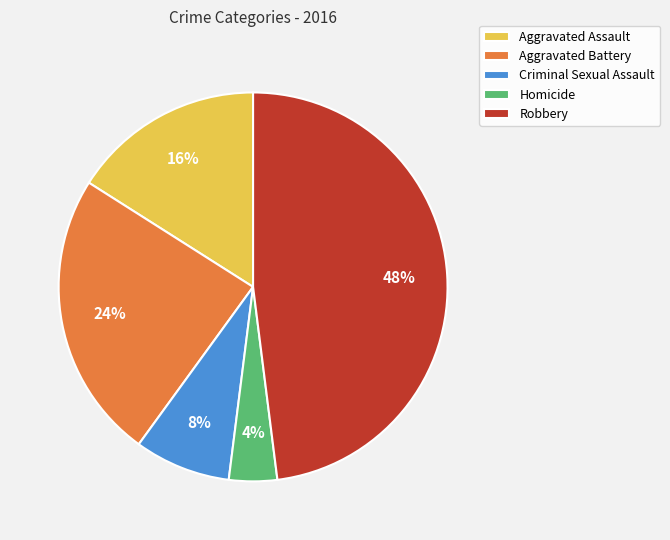

To the nearest percent, what is the difference between the Criminal Sexual Assault and Homicide slice percentages?

4%